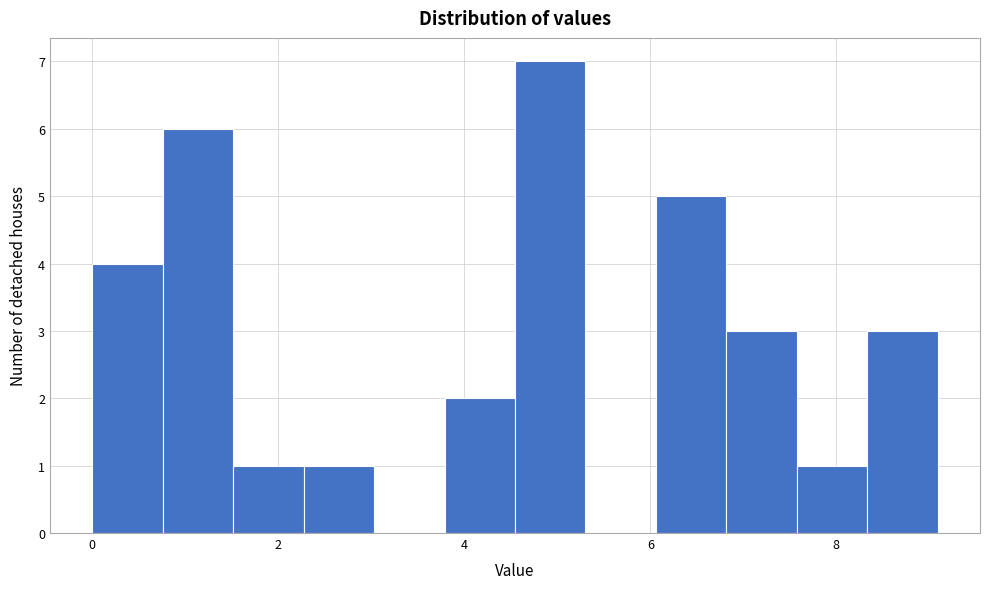

Read against the x-axis, roughly where is the centre of the tallest bar?

5.0